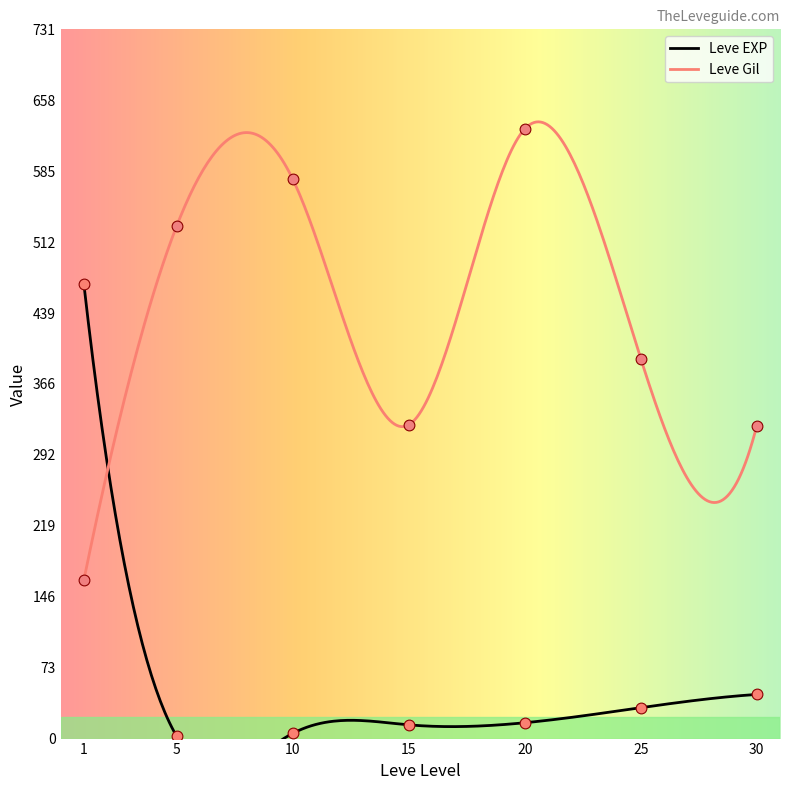

Which series has the largest Y range (max minus min)?

Leve Gil